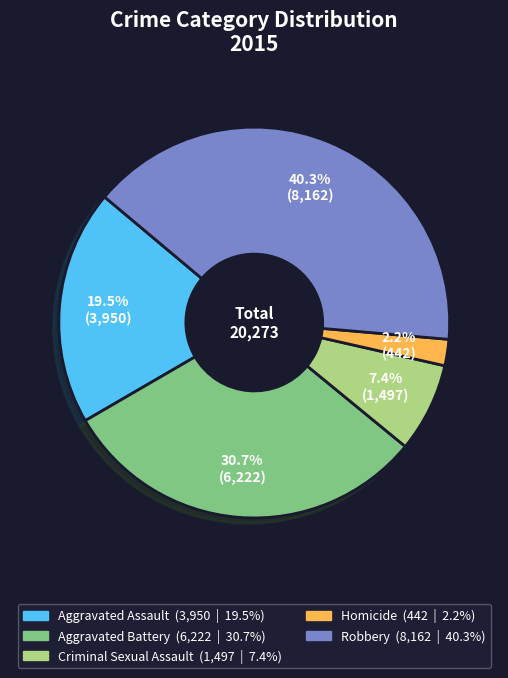

How many segments does this pie chart have?

5